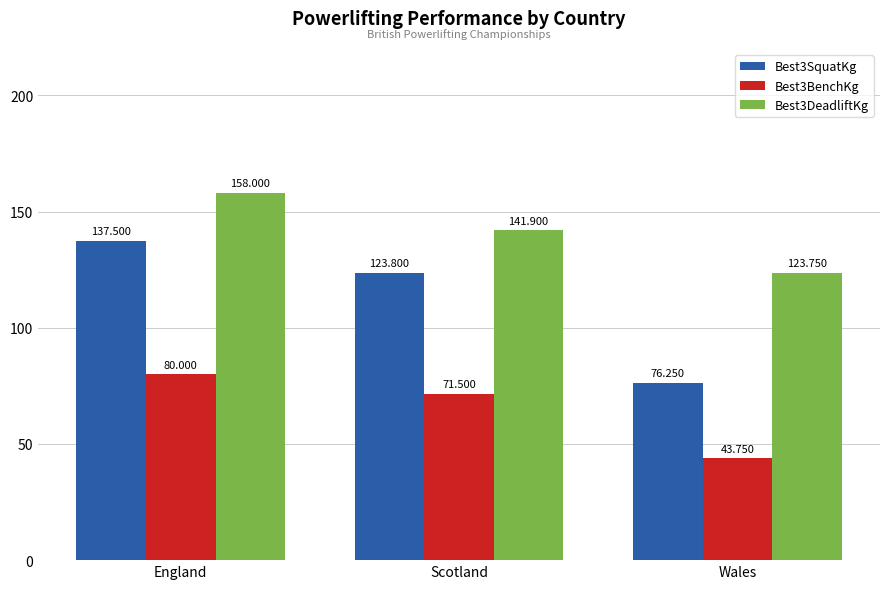

At which label is Best3SquatKg closest to 106?

Scotland